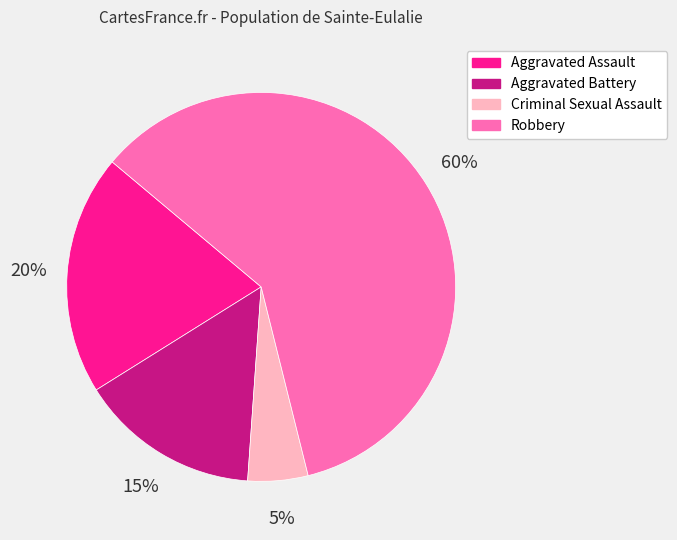

To the nearest percent, what is the average slice percentage?

25%